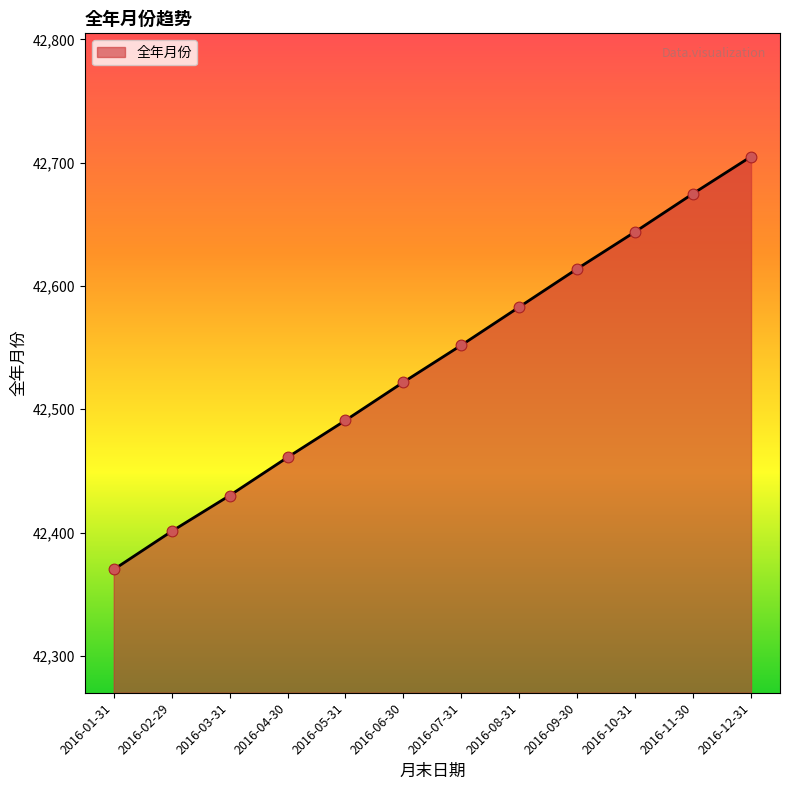

Approximately how many times larger is the value at 2016-06-30 compared to 2016-03-31?

1.0